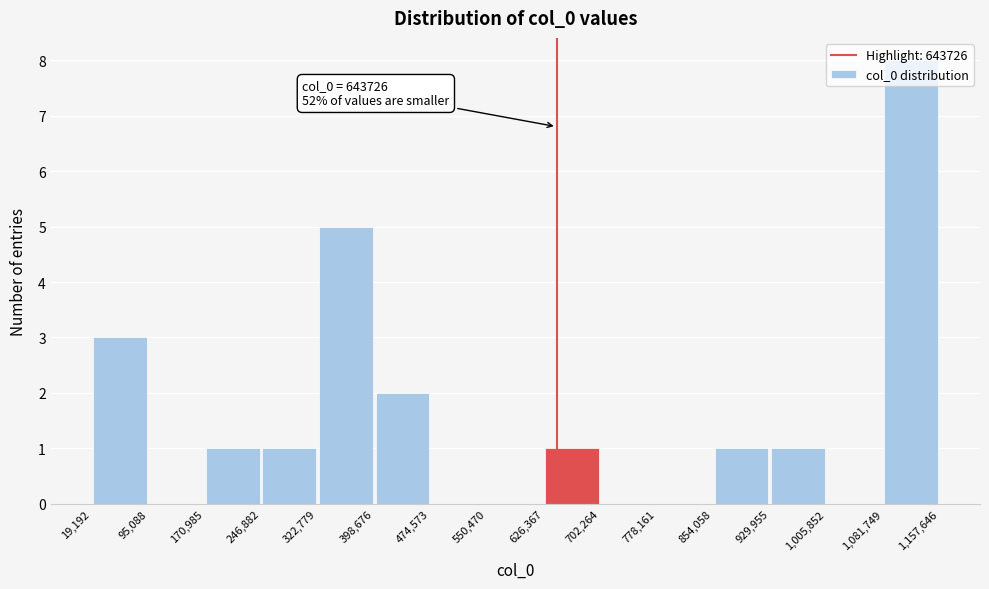

Over which range of the x-axis is the bar tallest?

1,081,749 to 1,157,646